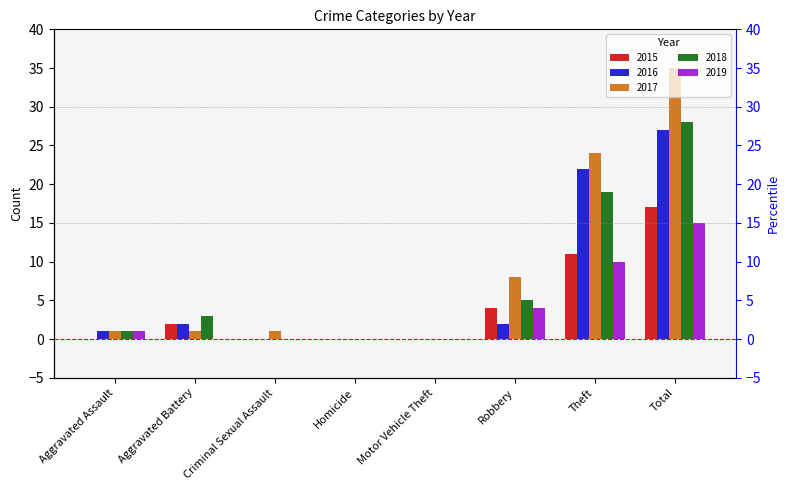

The 2017 series shows 1 at Aggravated Battery. True or false?

True